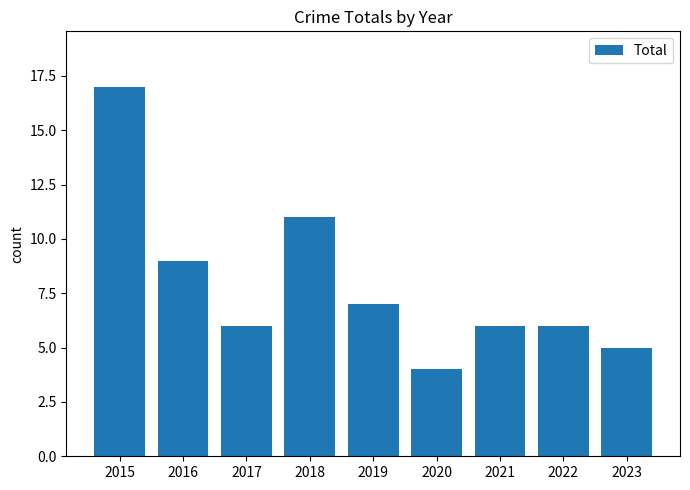

What is the sum of the values at 2023 and 2016?

14